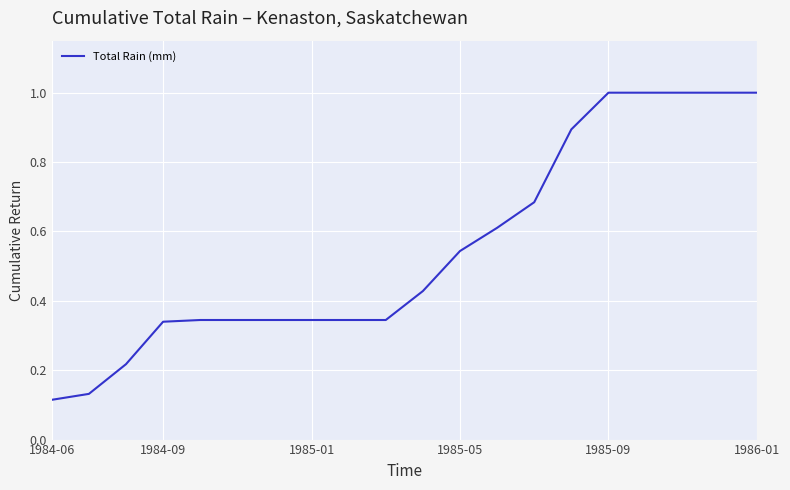

What is the average value?

0.6